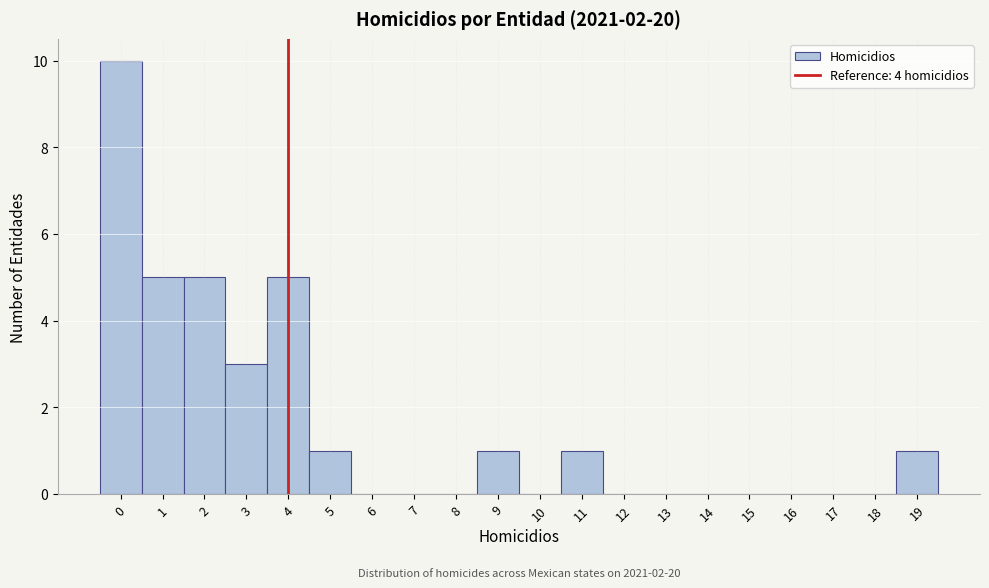

Over which range of the x-axis is the bar tallest?

-0.5 to 0.5